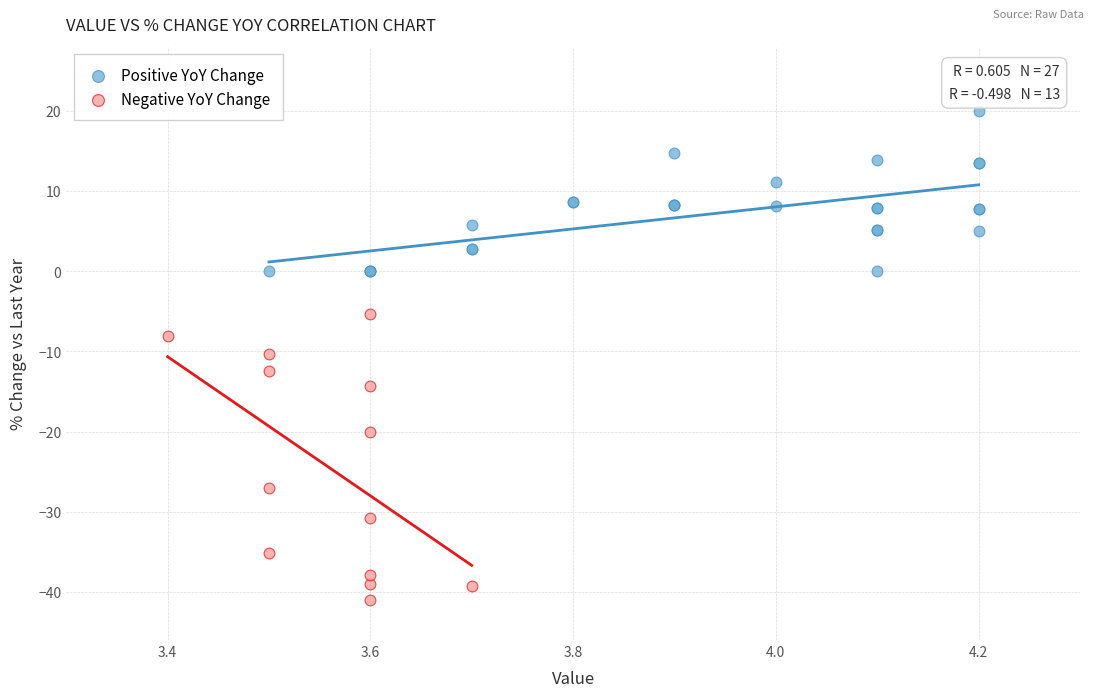

Which series contains the lowest Y value?

Negative YoY Change